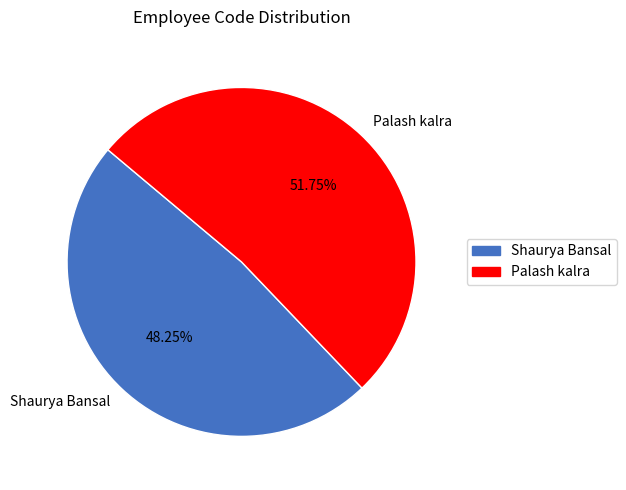

Rank the categories by value from lowest to highest.

Shaurya Bansal, Palash kalra